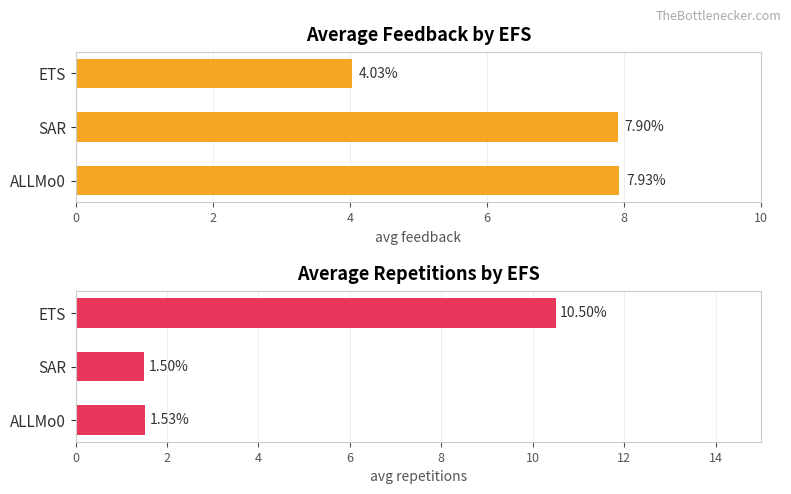

What is the sum of all avg feedback values?

19.9